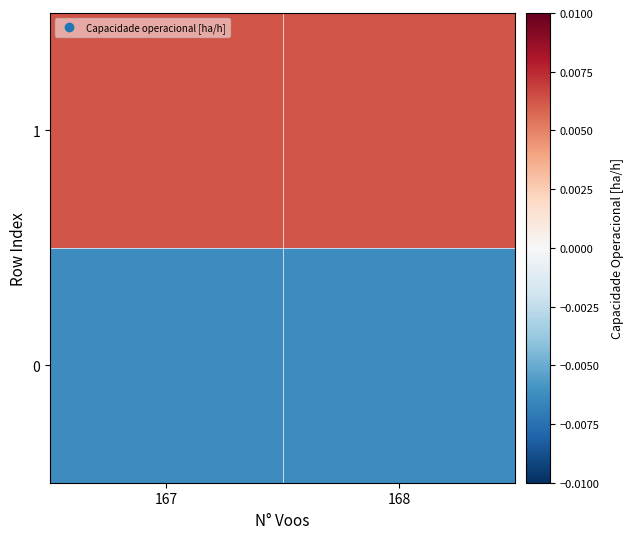

How many series are shown in this chart?

2